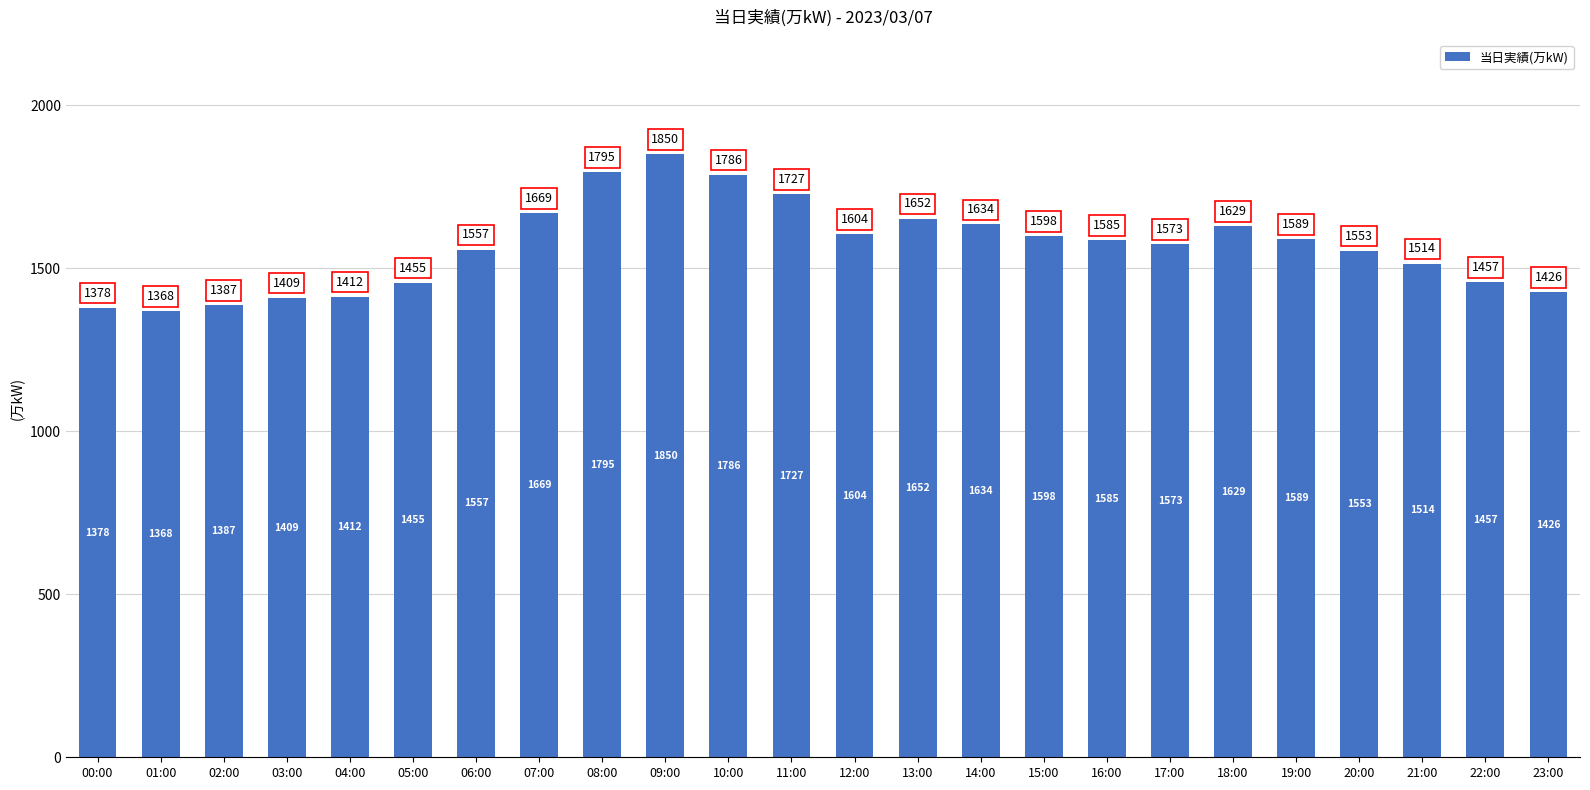

True or false: the data shows 1598 at 15:00.

True